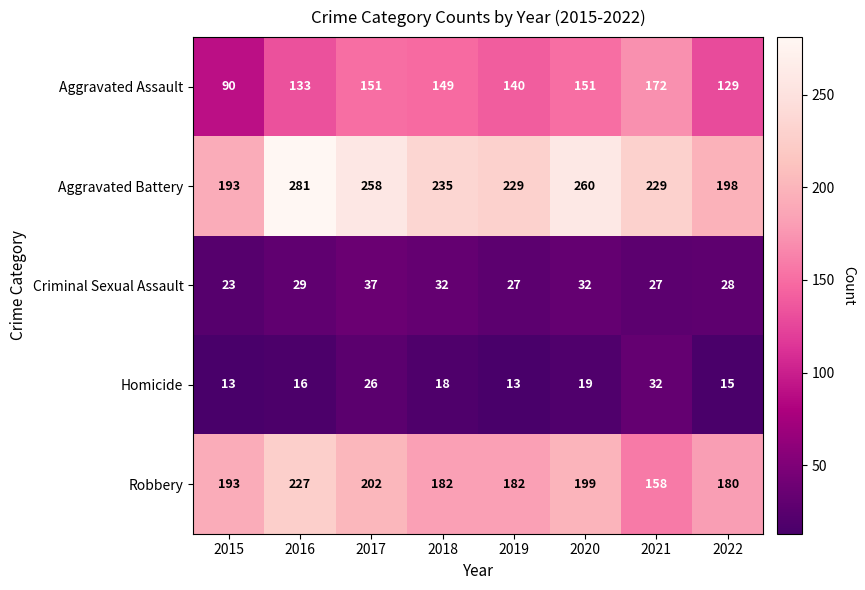

What is the difference between the Aggravated Assault values at 2016 and 2017?

18